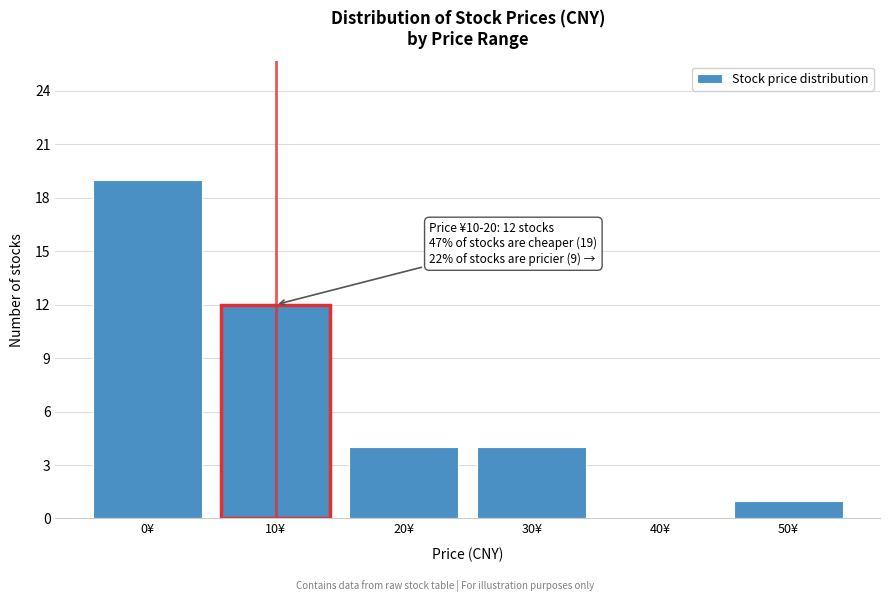

Reading right to left, transcribe all the data shown in this chart.

50¥=1	40¥=0	30¥=4	20¥=4	10¥=12	0¥=19